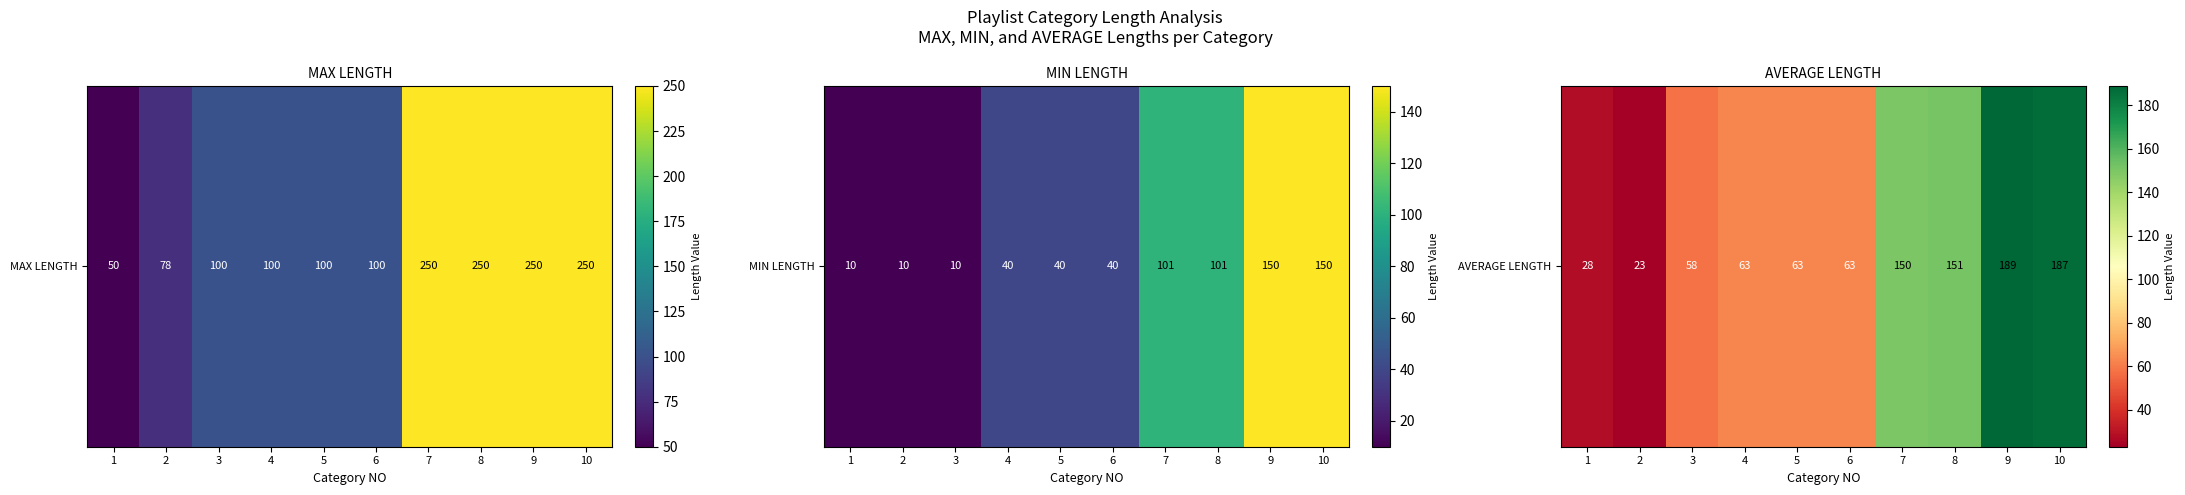

At which label is the value closest to 106?

4